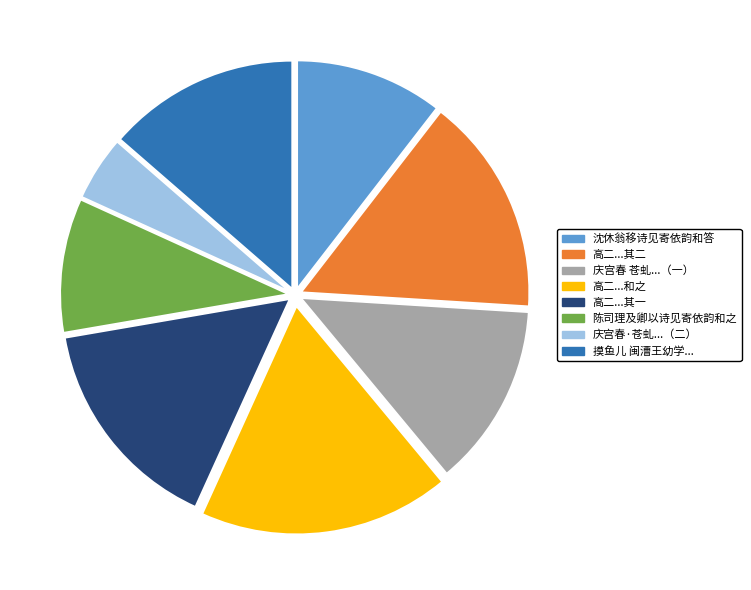

Does any single category account for the majority?

No